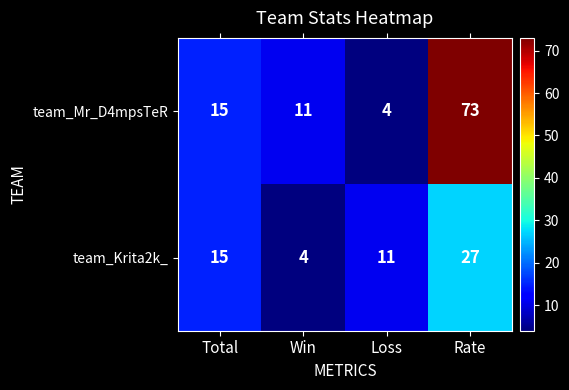

Read the team_Mr_D4mpsTeR value at Win, to the nearest 10.

10